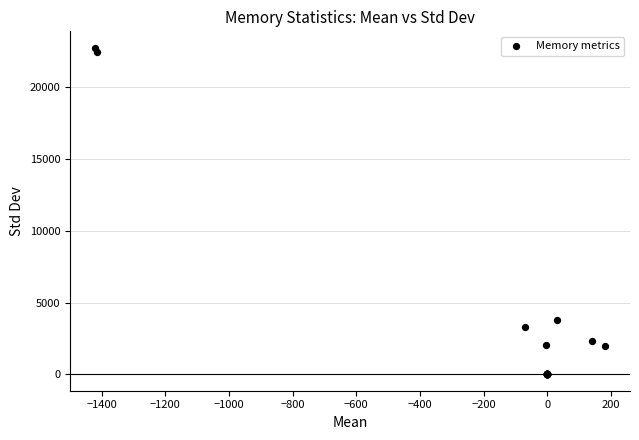

What Y value in the scatter plot is closest to 11376?

3809.8